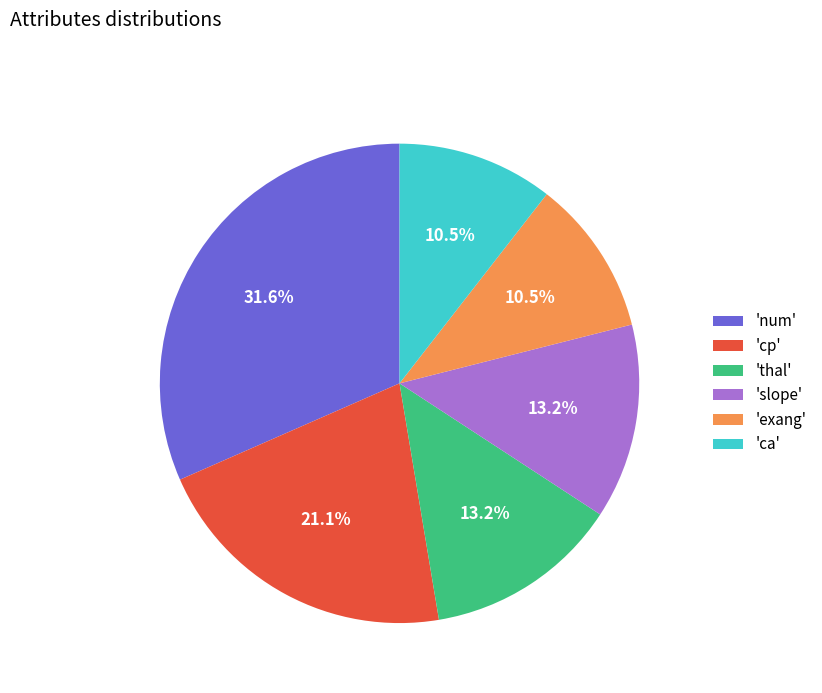

What is the largest slice in the pie chart?

'num'